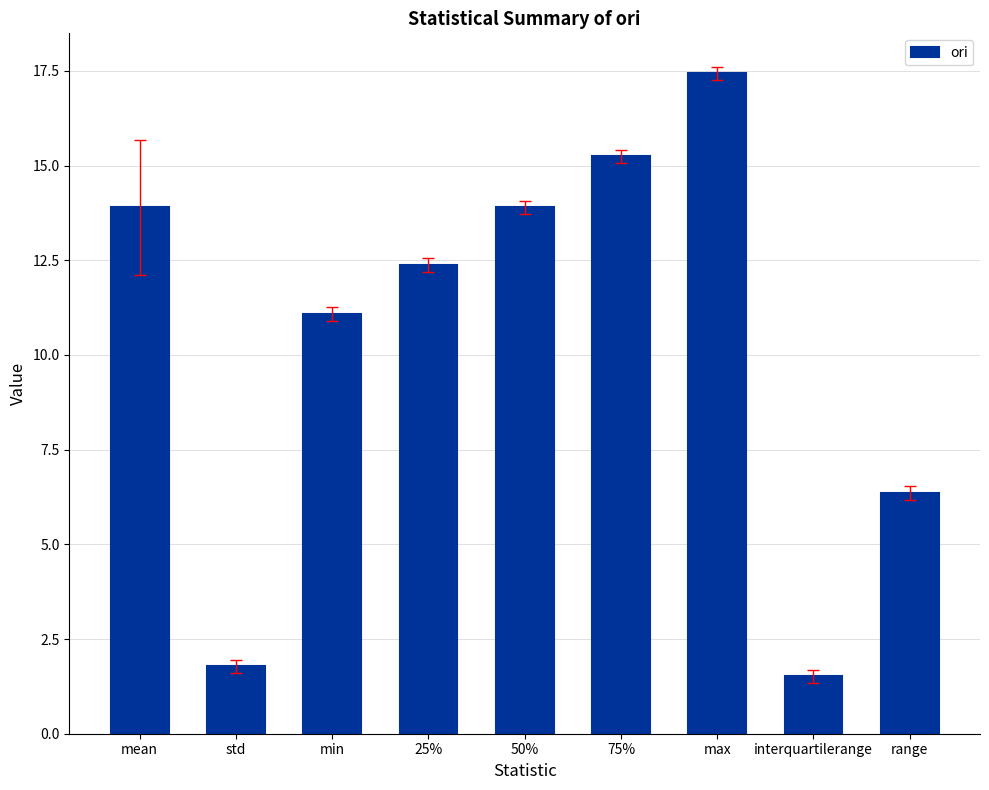

Are the bars horizontal?

No